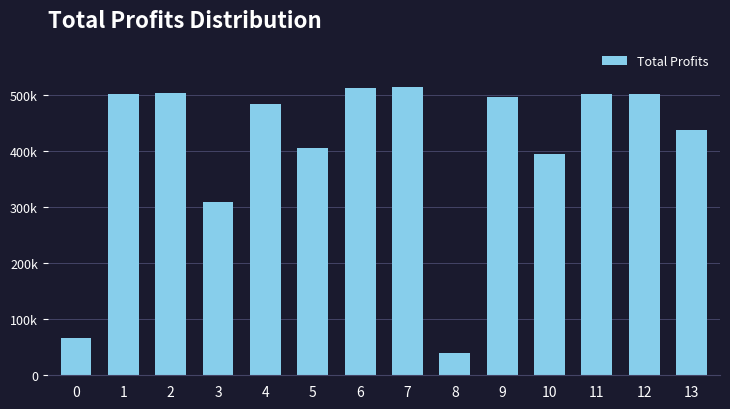

What is the sum of all values?

5666514.2